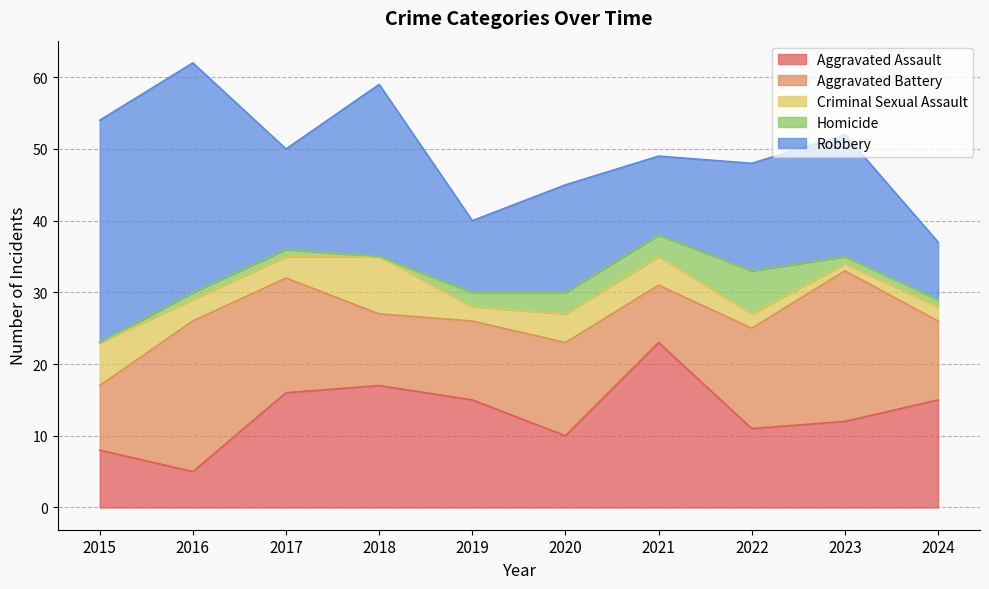

How many lines are shown in the chart?

5